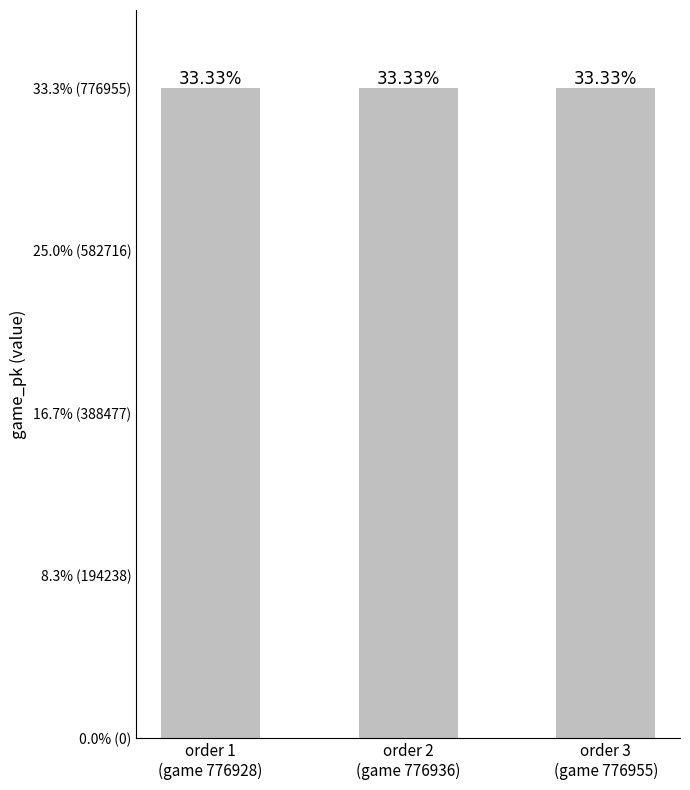

Are the bars horizontal?

No